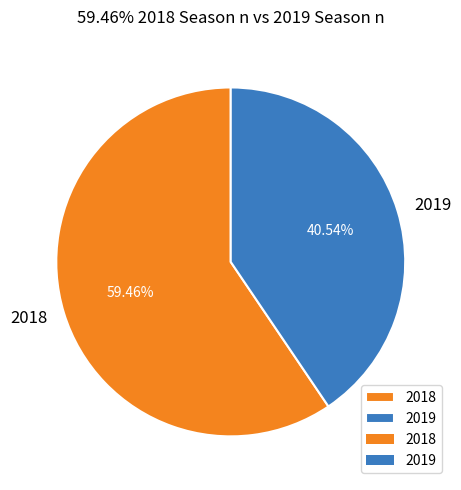

To the nearest percent, what is the difference between the largest and smallest slice percentages?

19%